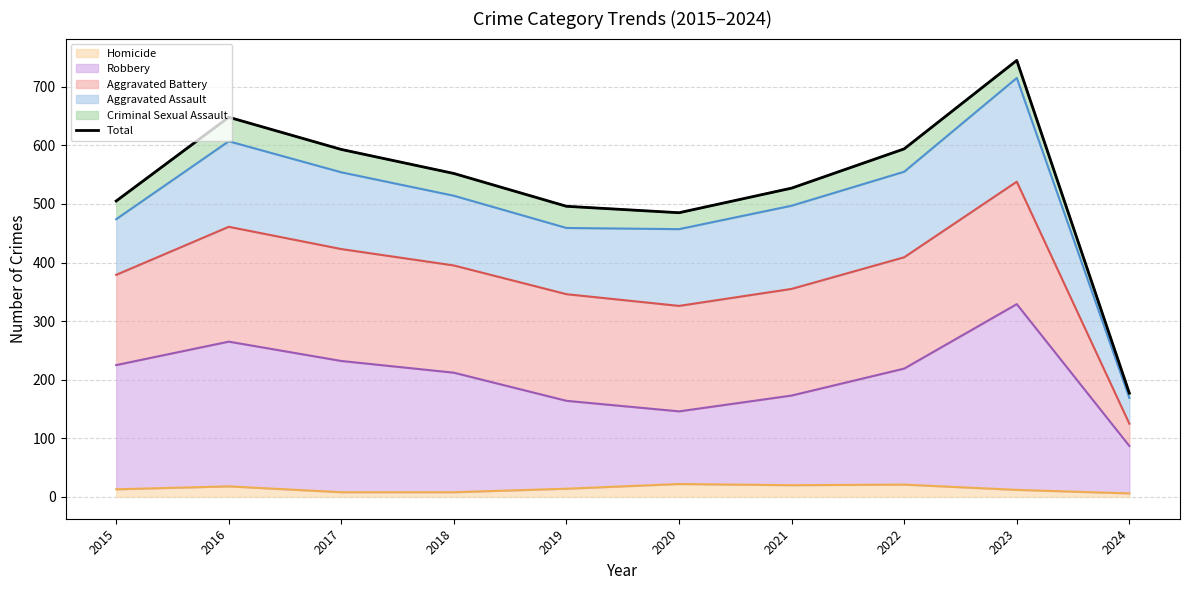

What is the difference between the maximum and minimum values in the Aggravated Assault (line) series?

546